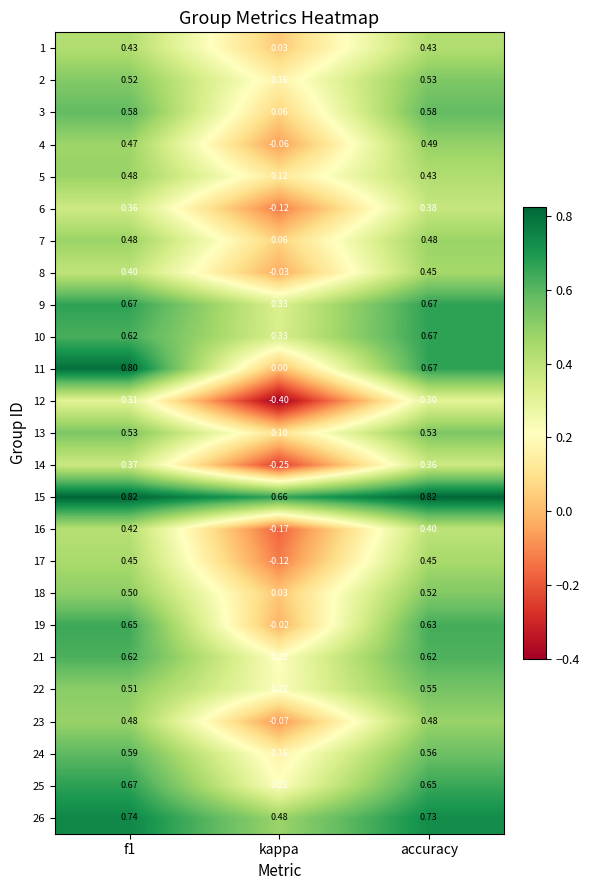

Which series has the widest spread of values?

11